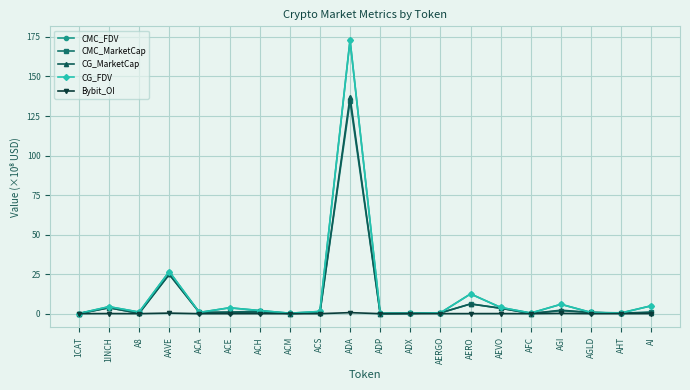

At which category is the sum across all series the highest?

ADA